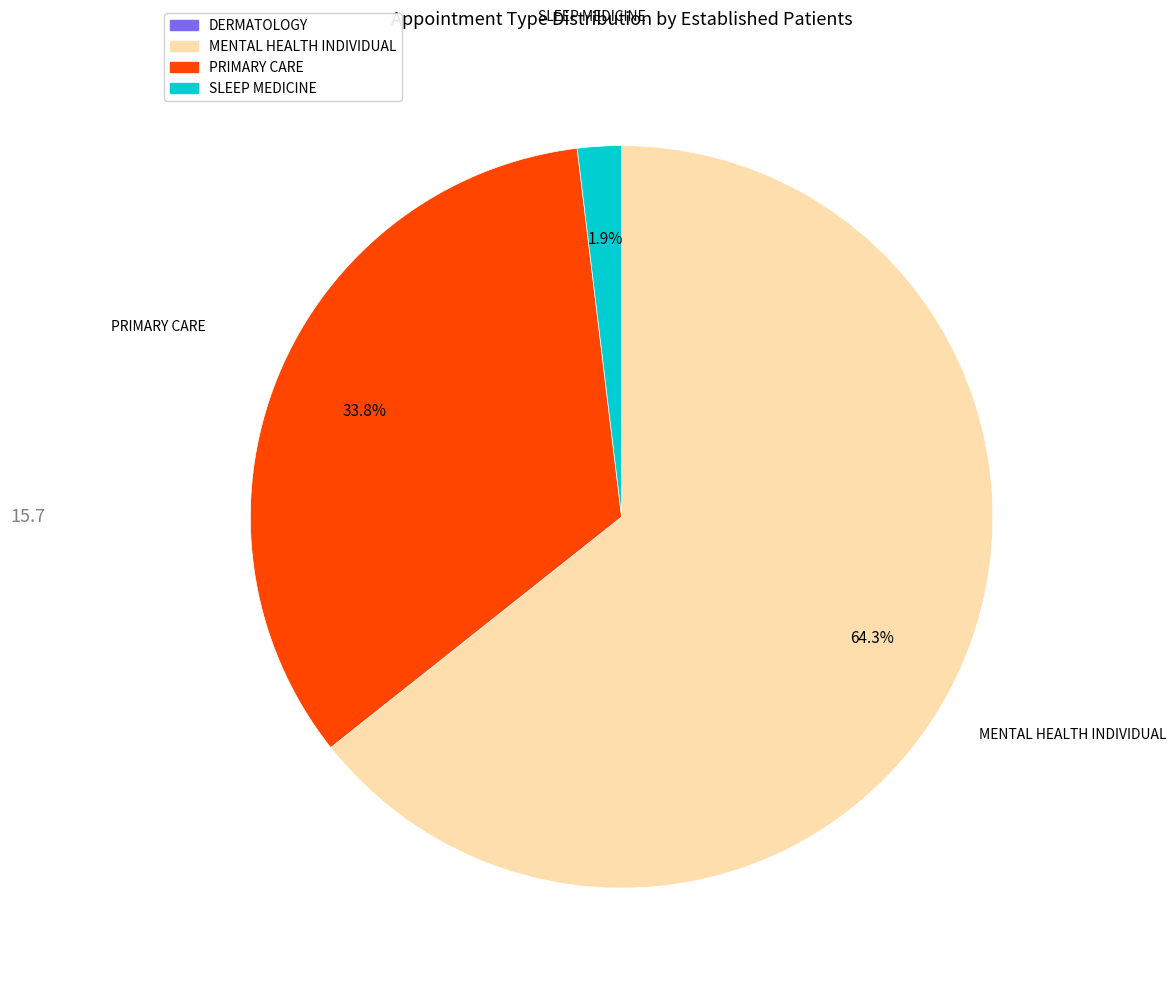

Is there any slice that represents more than half of the pie?

Yes